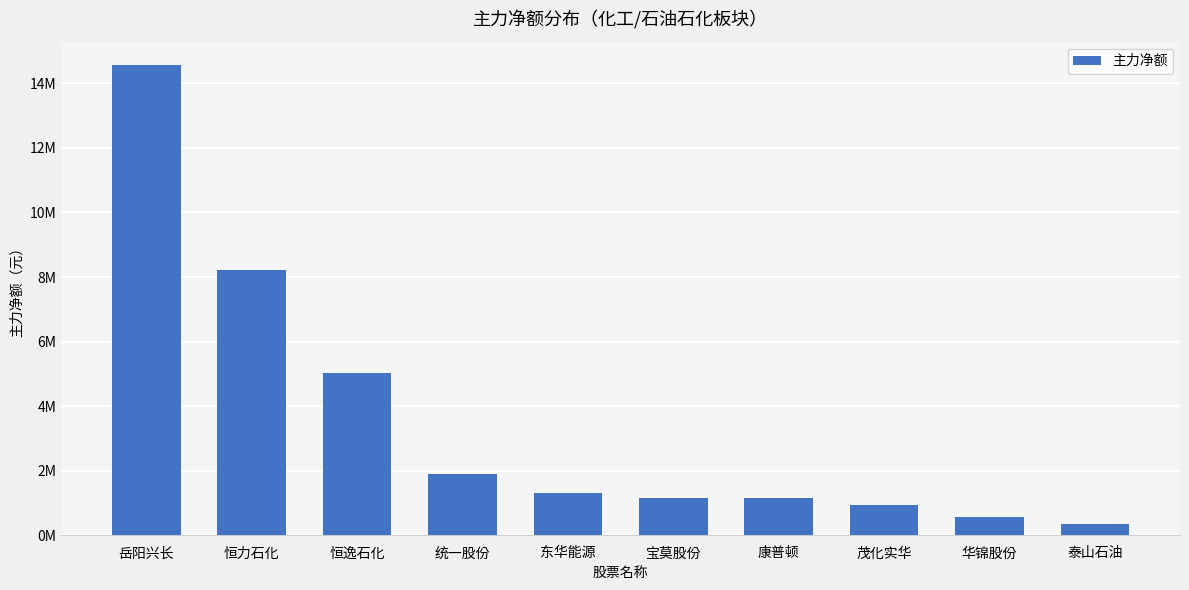

The value at 统一股份 is 502744. True or false?

False